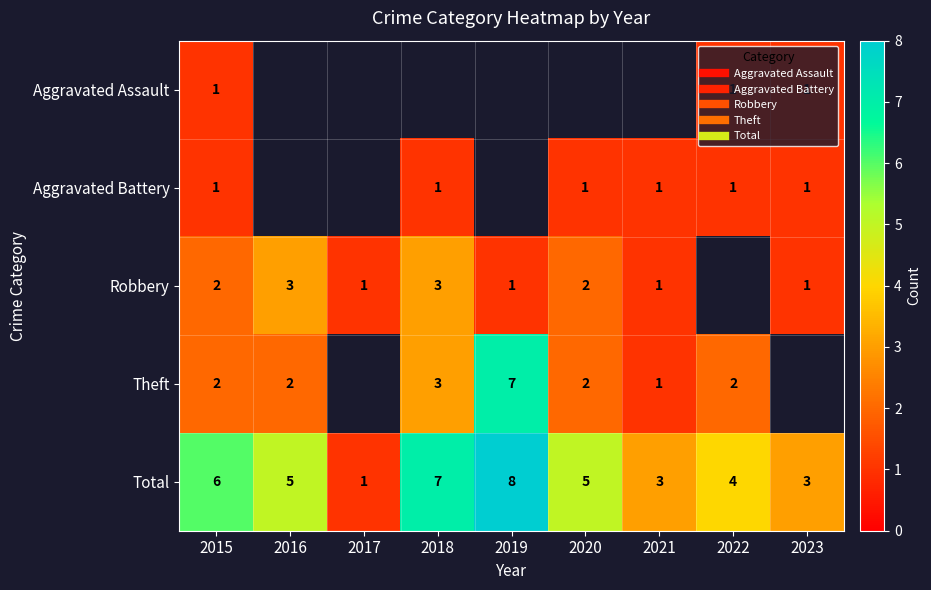

What is the maximum value shown in the chart?

8.0